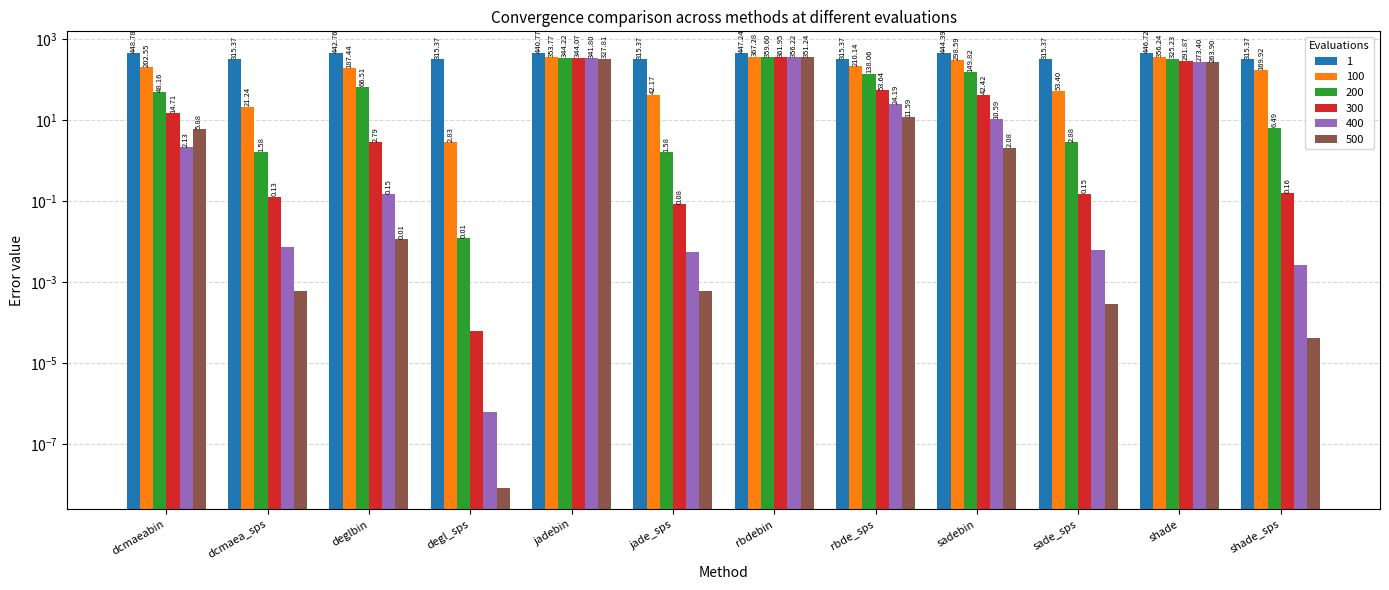

Rank the series by their maximum value, from highest to lowest.

1, 100, 300, 200, 400, 500